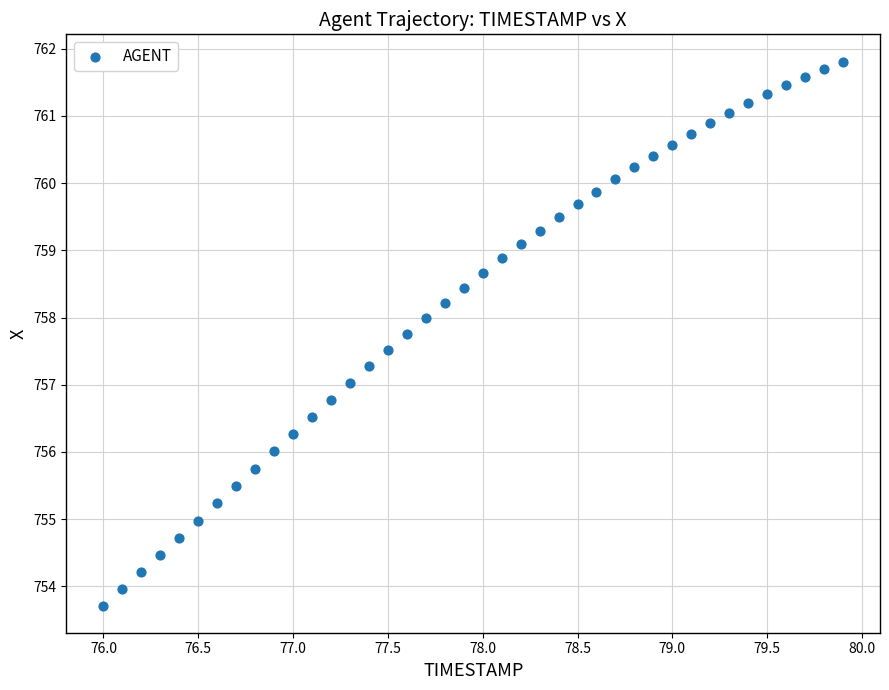

What is the range of Y values (max minus min)?

8.1